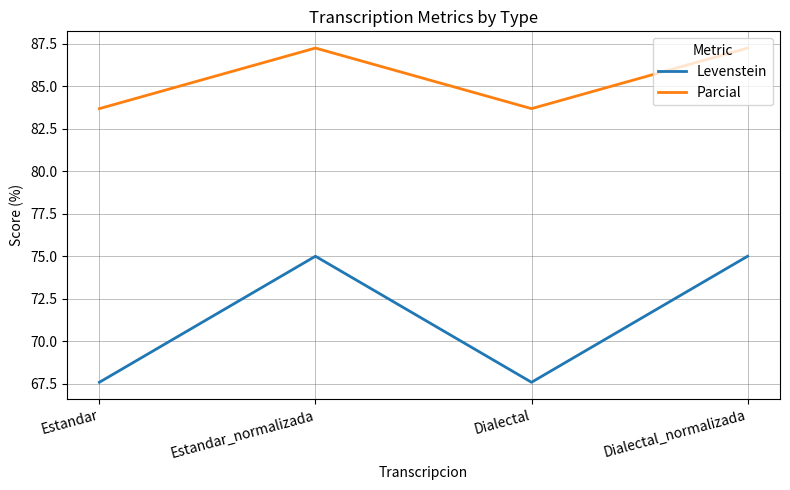

Which series has the largest total across all categories?

Parcial